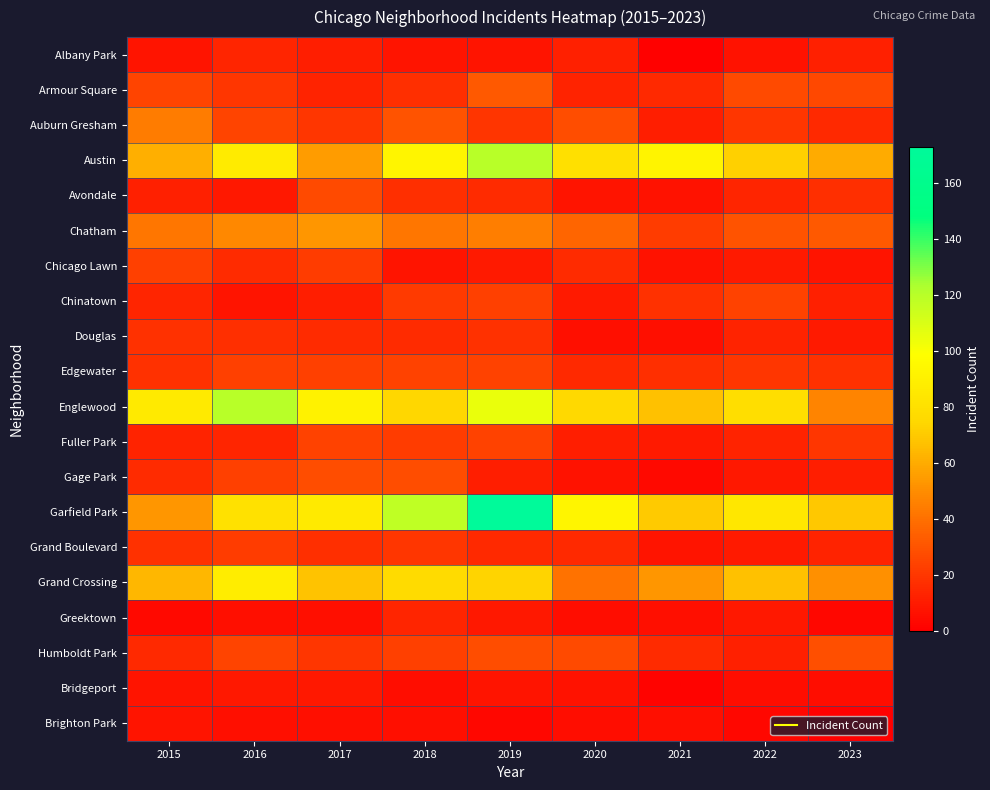

Between 2015 and 2018, which is larger?

2015